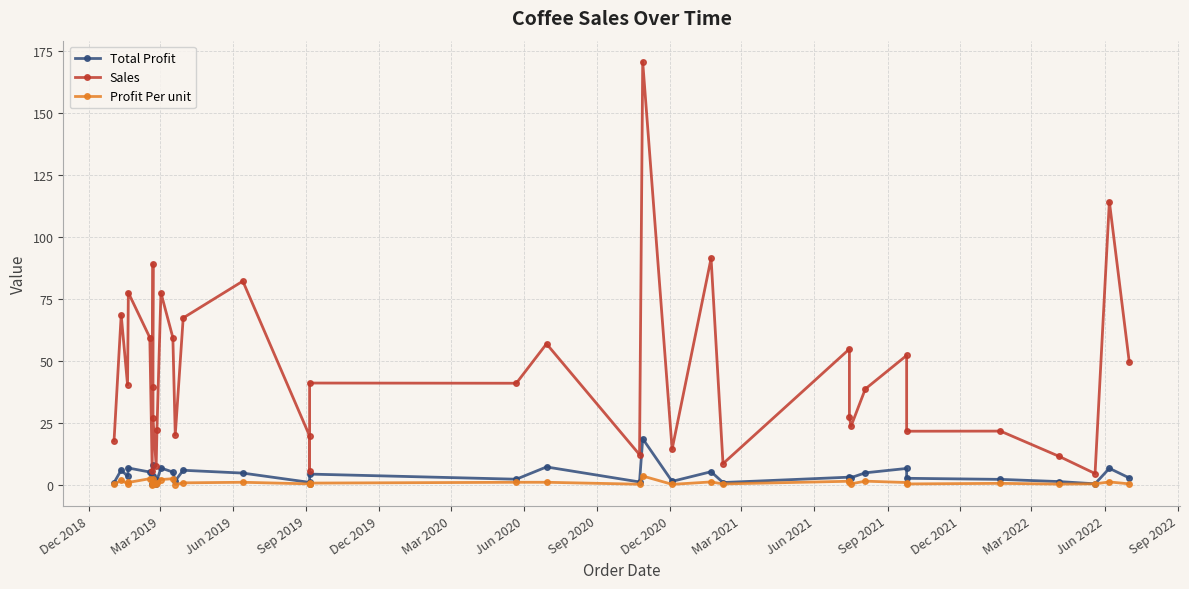

What is the difference between the maximum and minimum values in the Profit Per unit series?

3.5